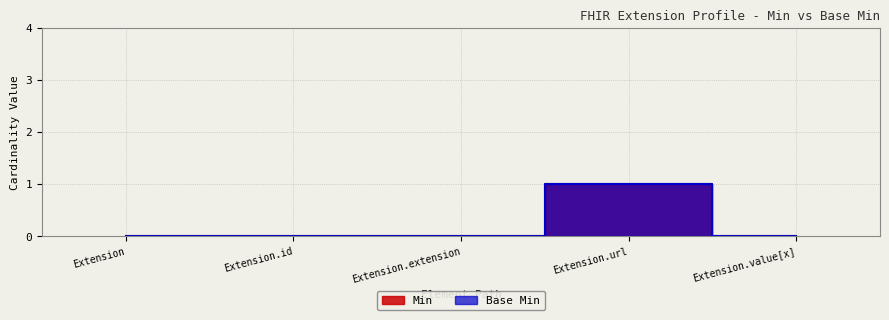

What are all the series names shown in the legend?

Min, Base Min